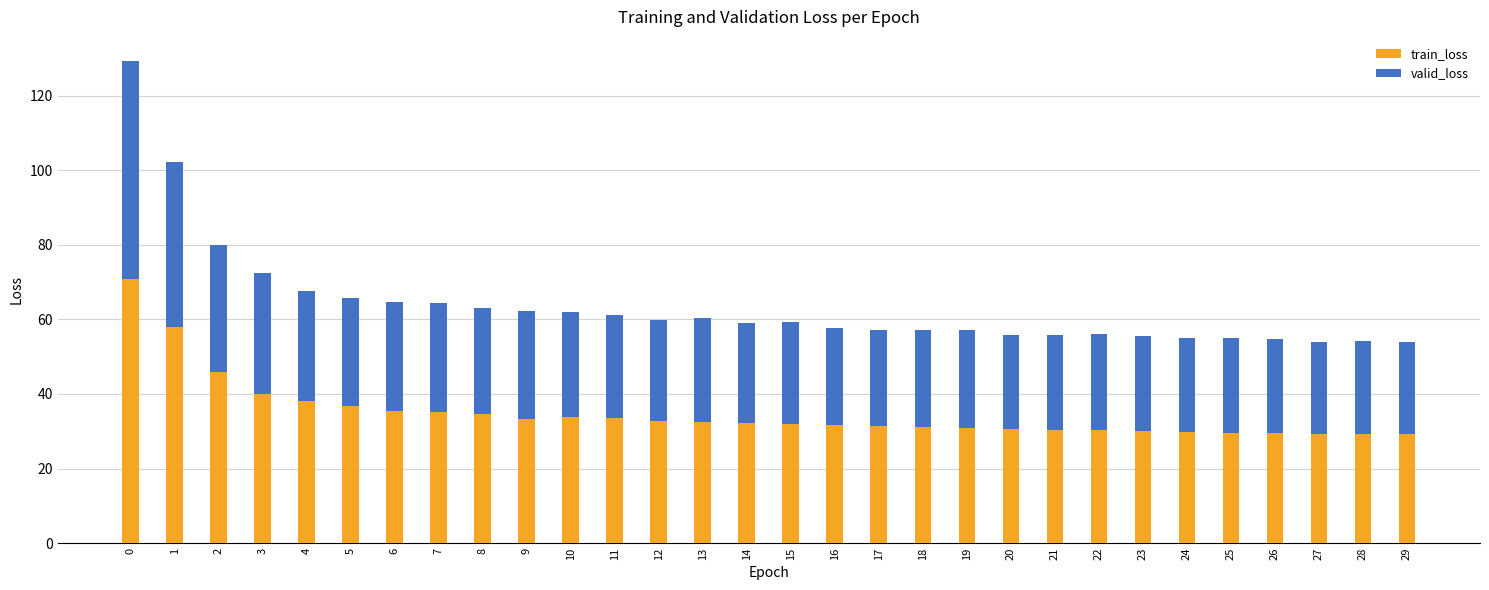

True or false: train_loss has a value of 30.4 at 21.

True